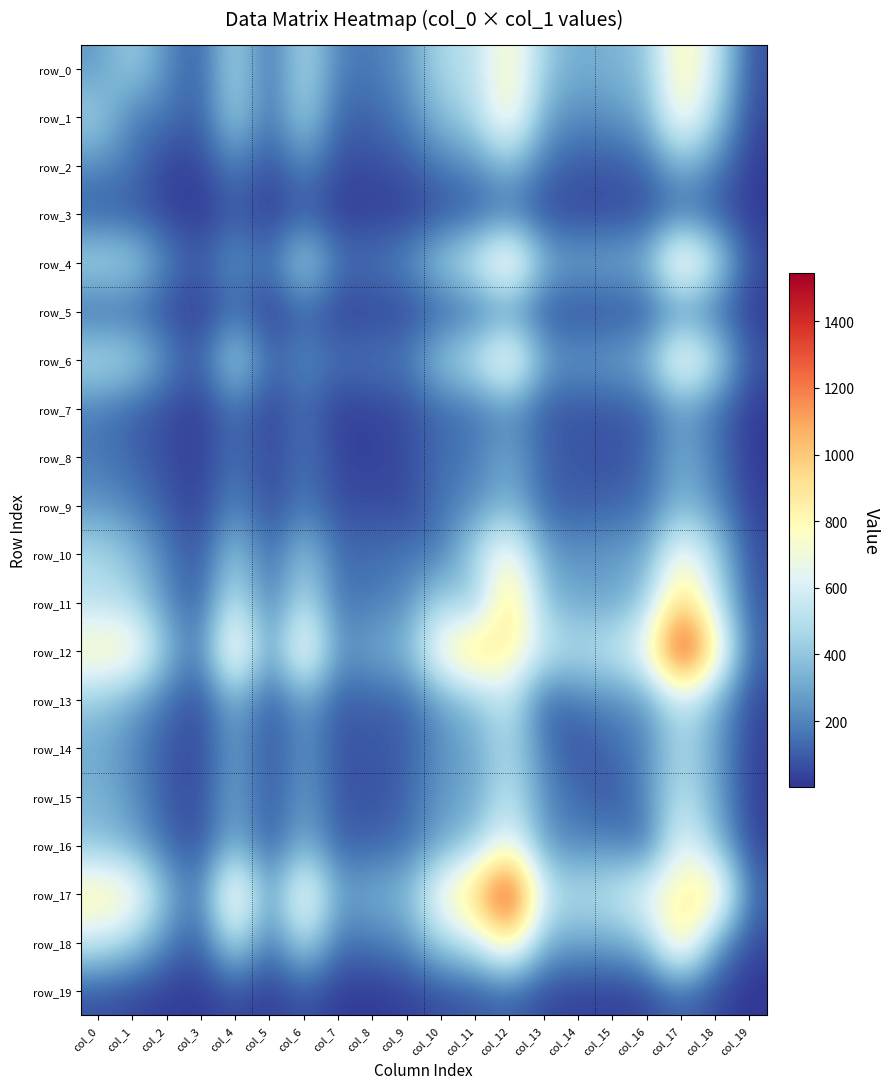

Which series has the widest spread of values?

row_12